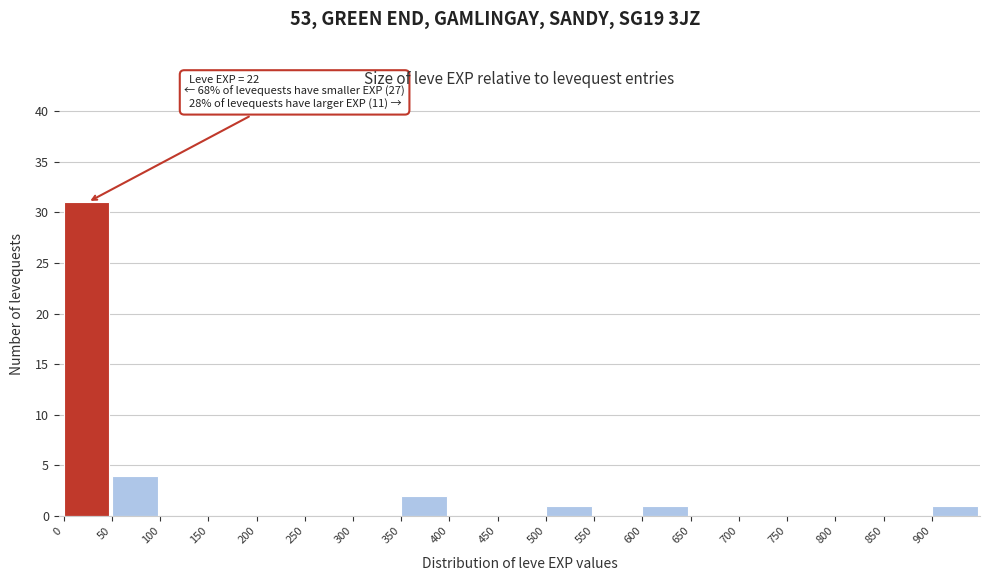

Which range on the x-axis has the tallest bar?

0 to 50